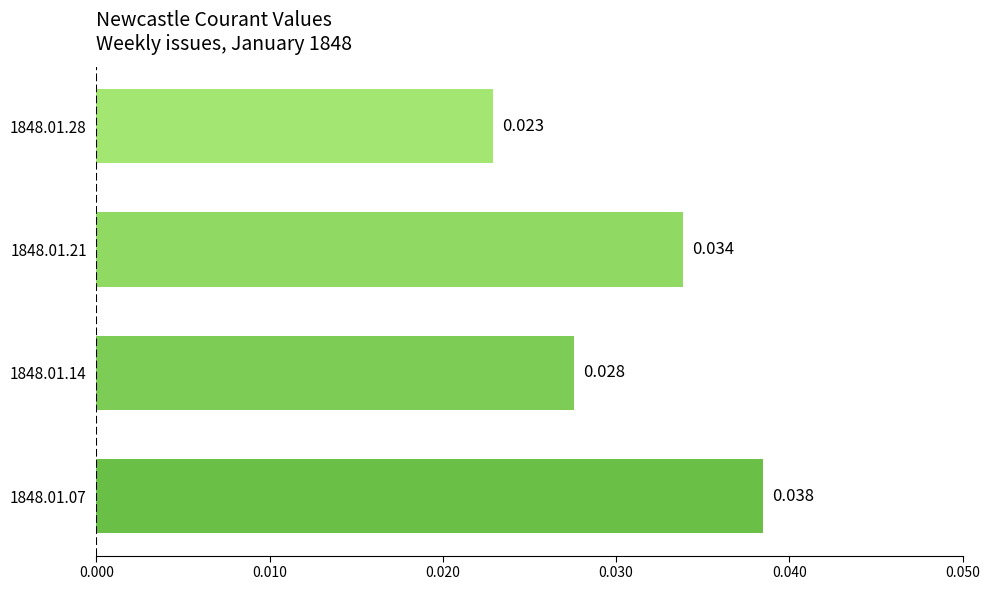

List the labels in order of value, smallest first.

1848.01.28, 1848.01.14, 1848.01.21, 1848.01.07